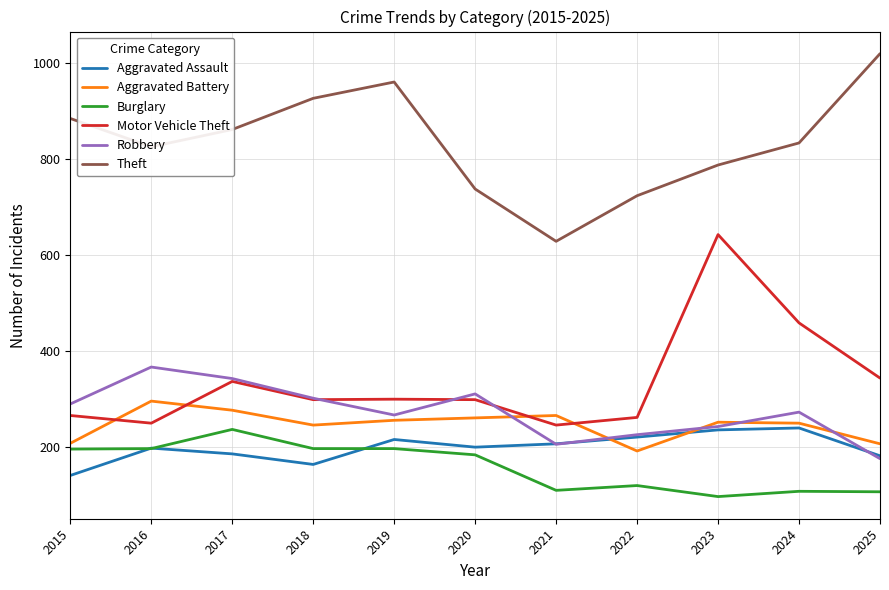

At which label does Burglary first exceed 184?

2015